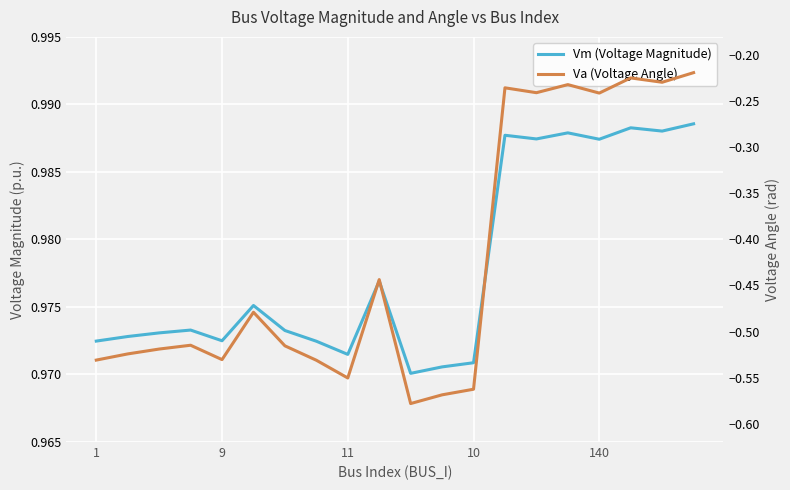

What is the maximum value for Va (Voltage Angle)?

-0.2